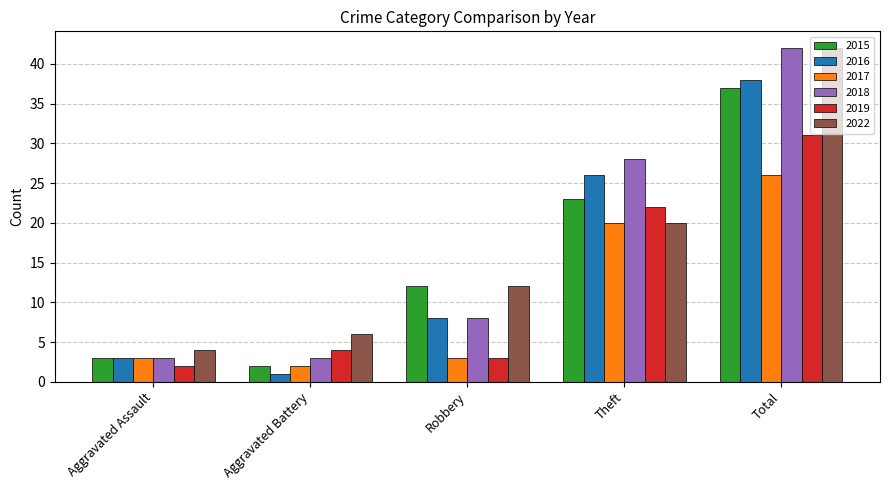

At which category is the sum across all series the highest?

Total